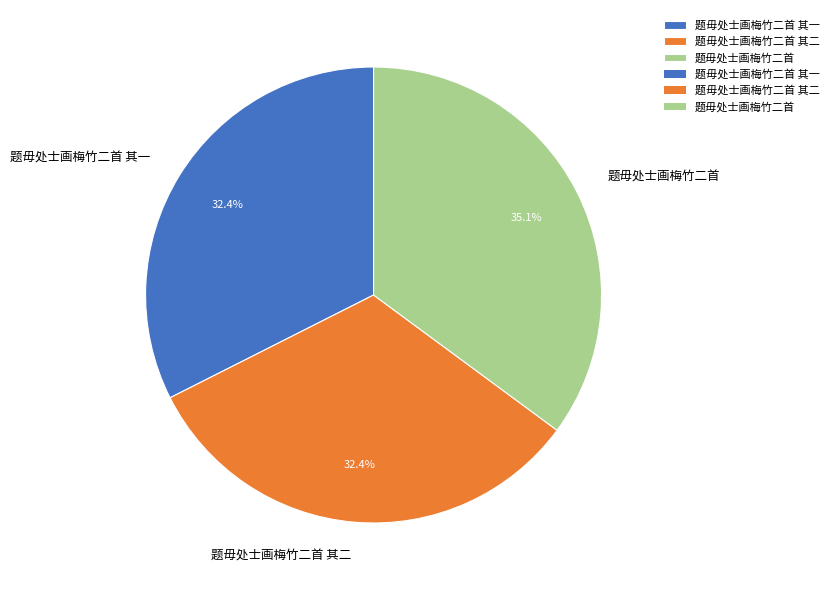

How many segments does this pie chart have?

3